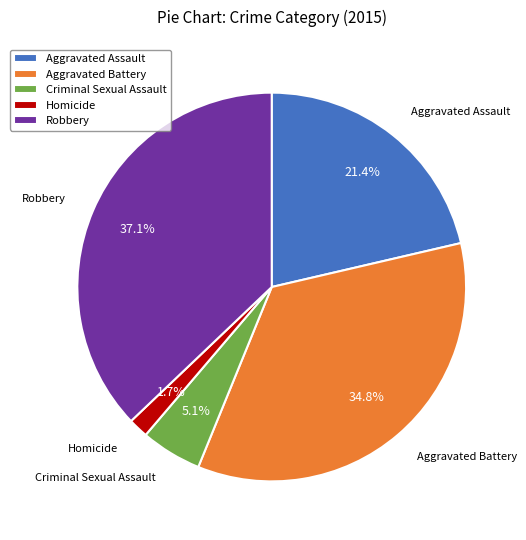

How many segments does this pie chart have?

5